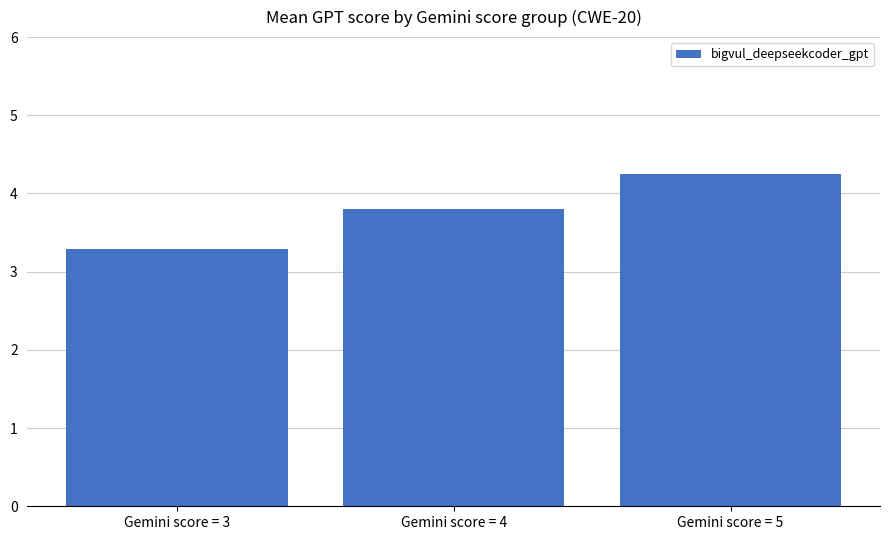

What is the average value?

3.8